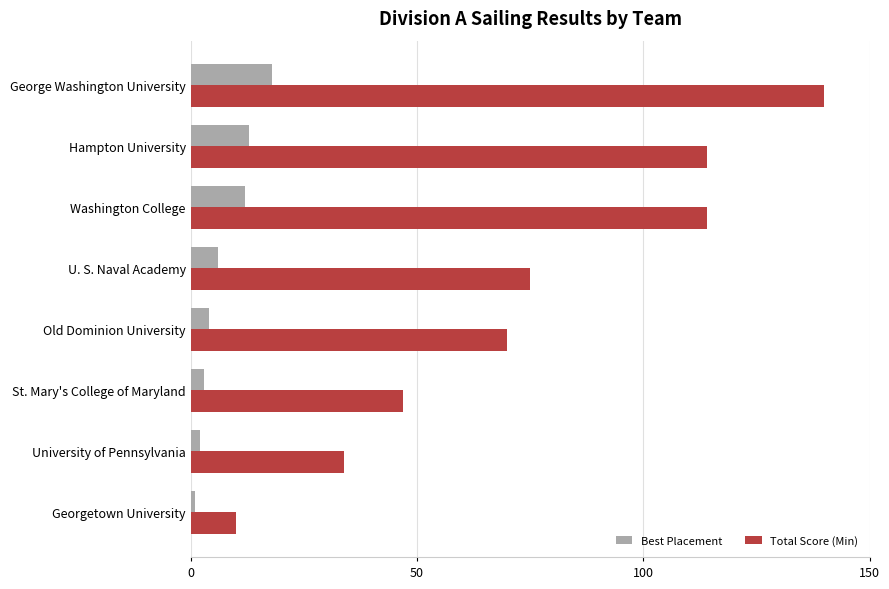

What are all the series names shown in the legend?

Best Placement, Total Score (Min)